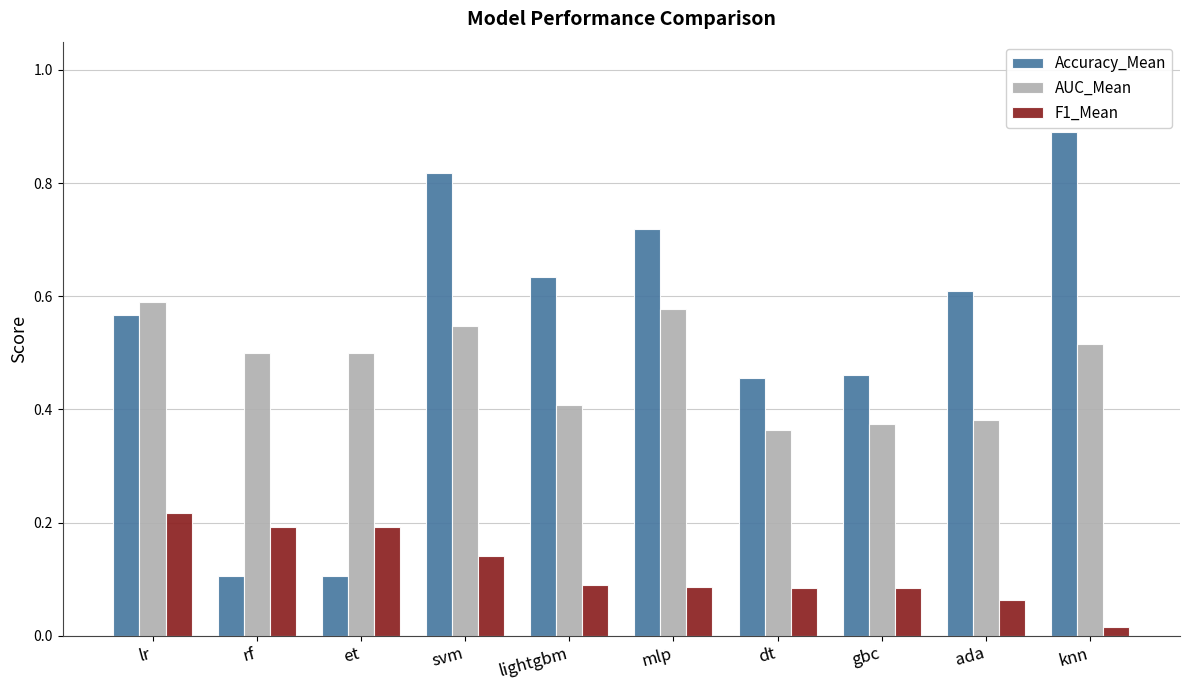

What are all the series names shown in the legend?

Accuracy_Mean, AUC_Mean, F1_Mean